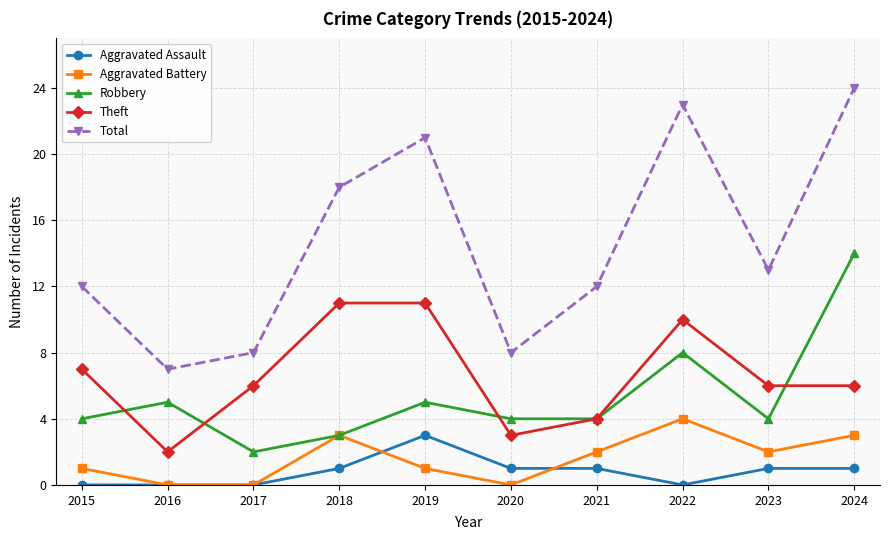

True or false: Total and Aggravated Battery intersect in this chart.

False